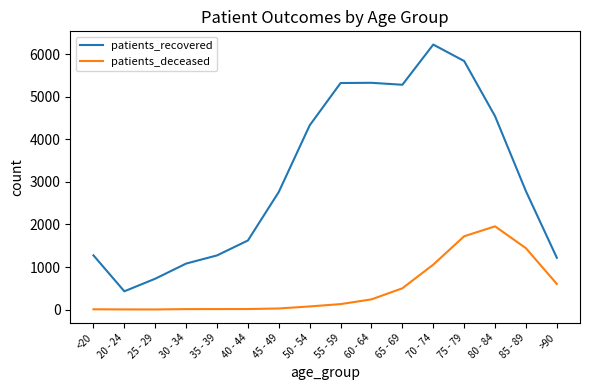

What is the difference between the maximum and minimum values in the patients_deceased series?

1955